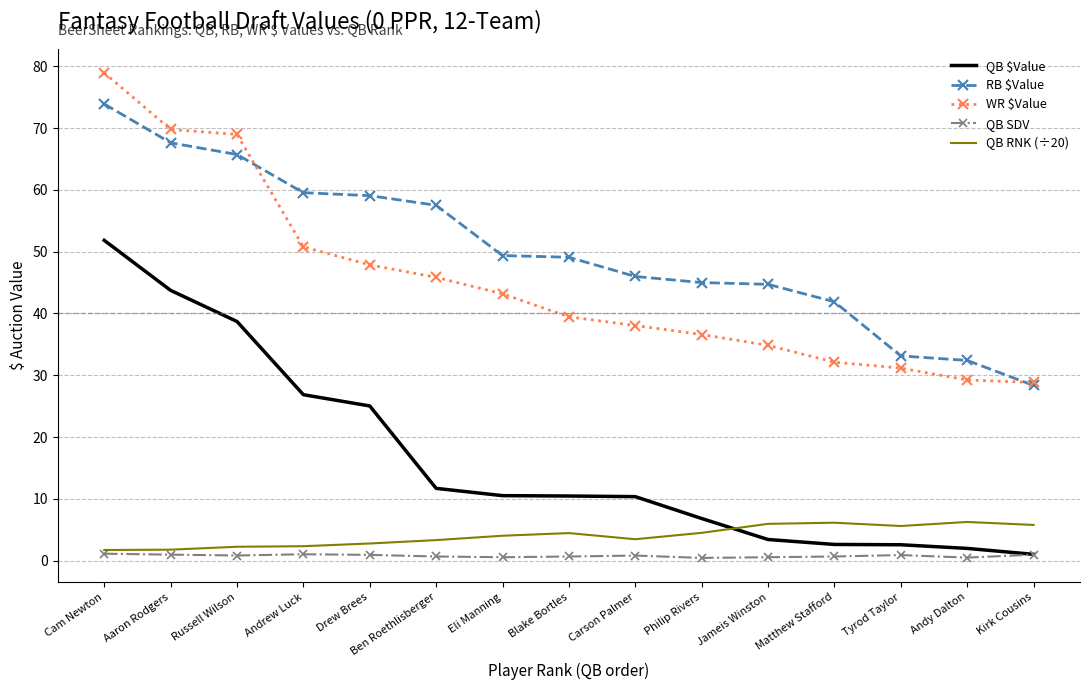

Which series has the largest total across all categories?

RB $Value